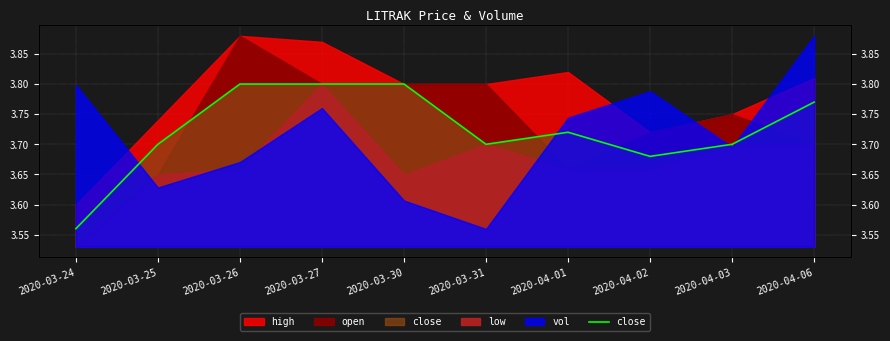

What is the label of the 2nd point from the right?

2020-04-03